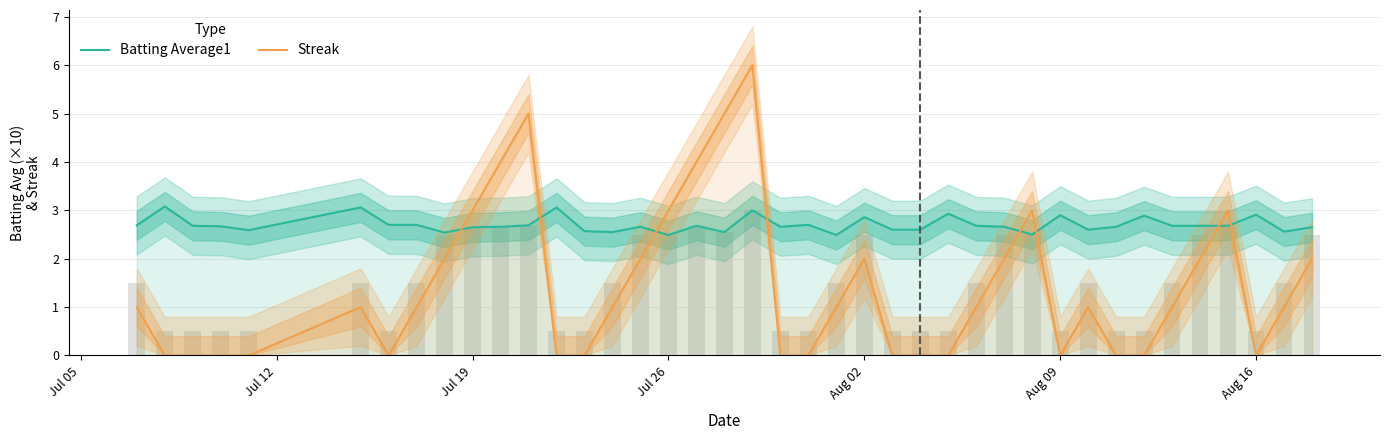

What is the average value of the Batting Average1 series?

2.7